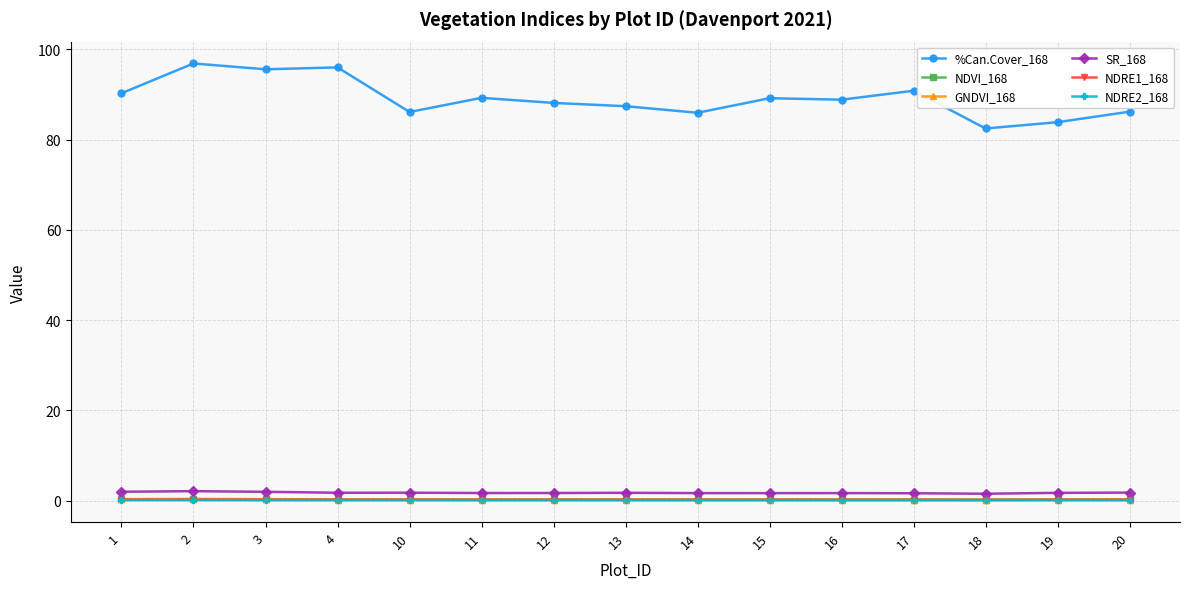

True or false: NDRE1_168 has more than 1 interior local peaks.

True